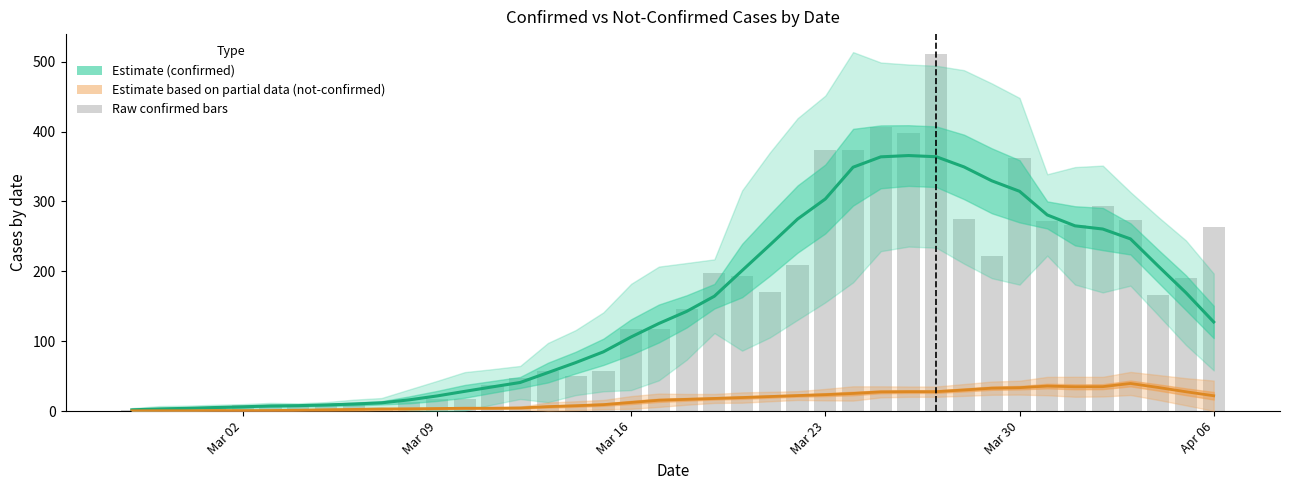

Which label corresponds to the smallest value in the chart?

Mar 02